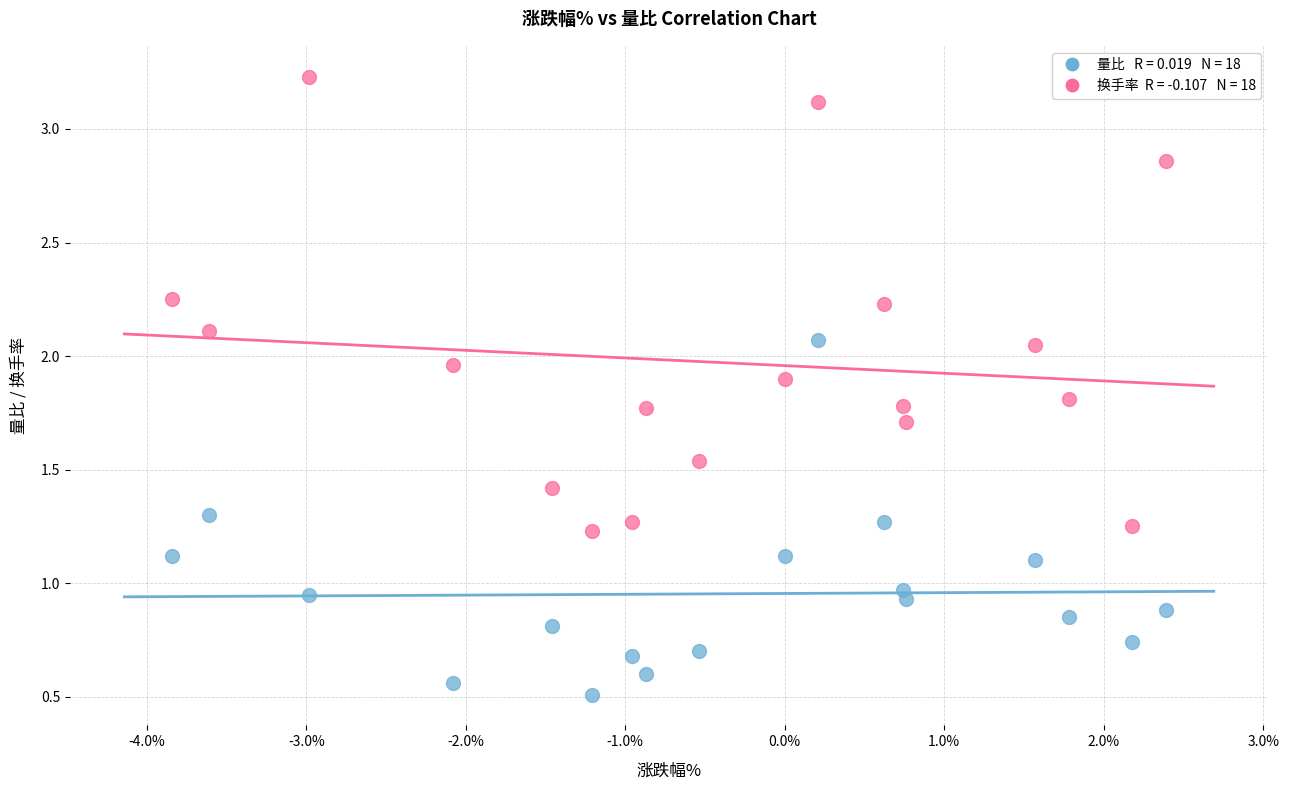

Across all data points, what is the range of Y values (max minus min)?

2.7